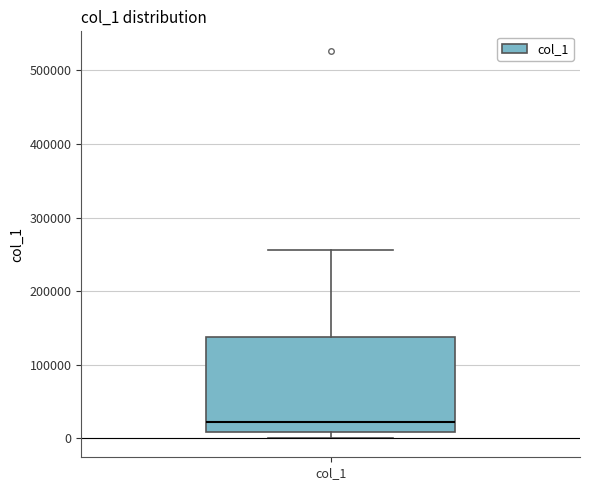

Where does the upper whisker of the box for col_1 end on the y-axis? The values are not printed on the chart, so give them approximately, as read against the axis.

260000